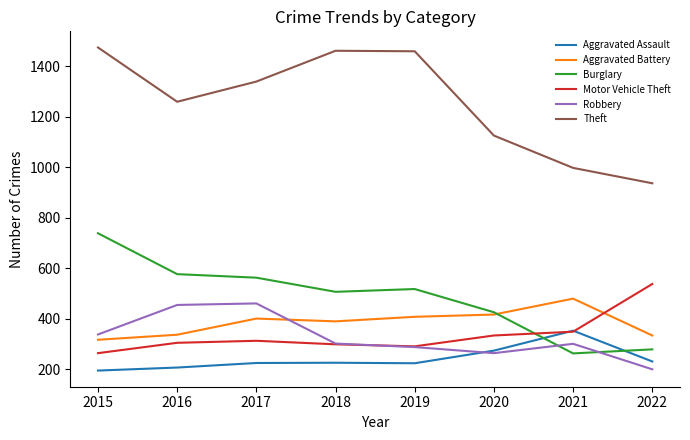

What is the total value across all series at 2020?

2835